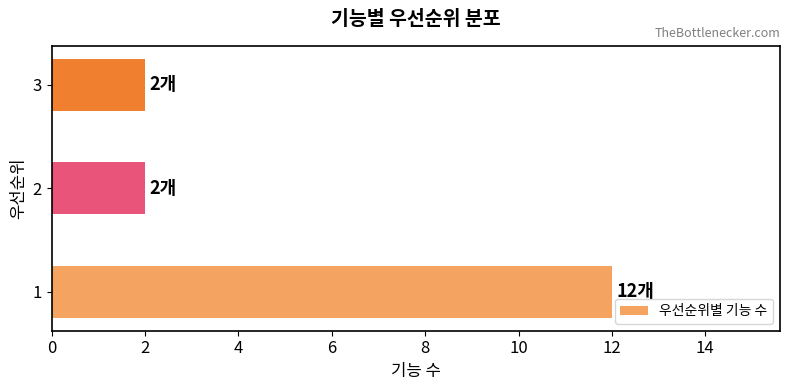

Reading top to bottom, list all the values displayed in this chart.

3=2	2=2	1=12